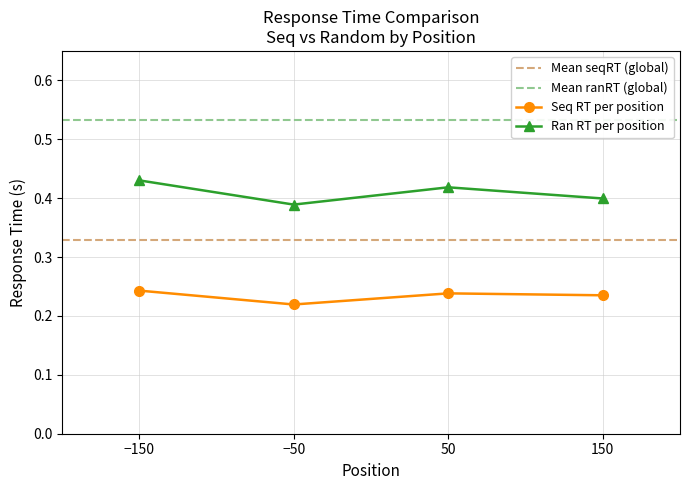

How many Seq RT per position values are between 0 and 1?

4